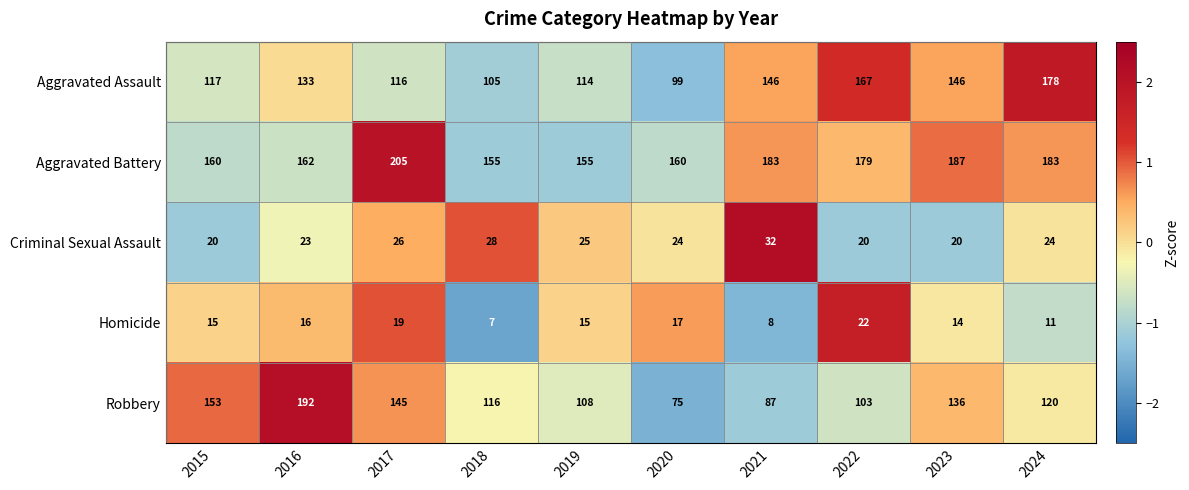

Is the value of Homicide at 2018 greater than the value of Criminal Sexual Assault at 2017?

No